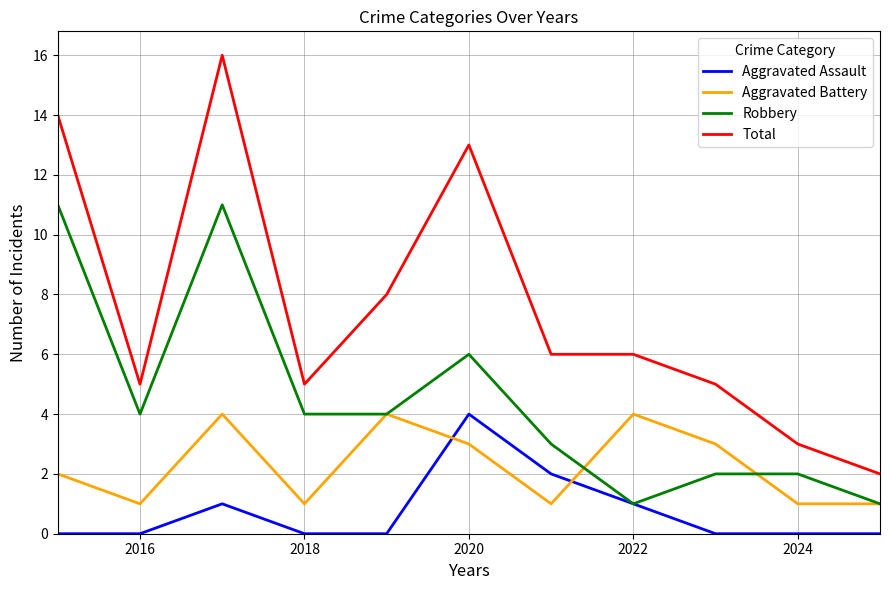

Reading right to left, what are all the values shown in this chart?

Aggravated Assault: 0	0	0	1	2	4	0	0	1	0	0
Aggravated Battery: 1	1	3	4	1	3	4	1	4	1	2
Robbery: 1	2	2	1	3	6	4	4	11	4	11
Total: 2	3	5	6	6	13	8	5	16	5	14